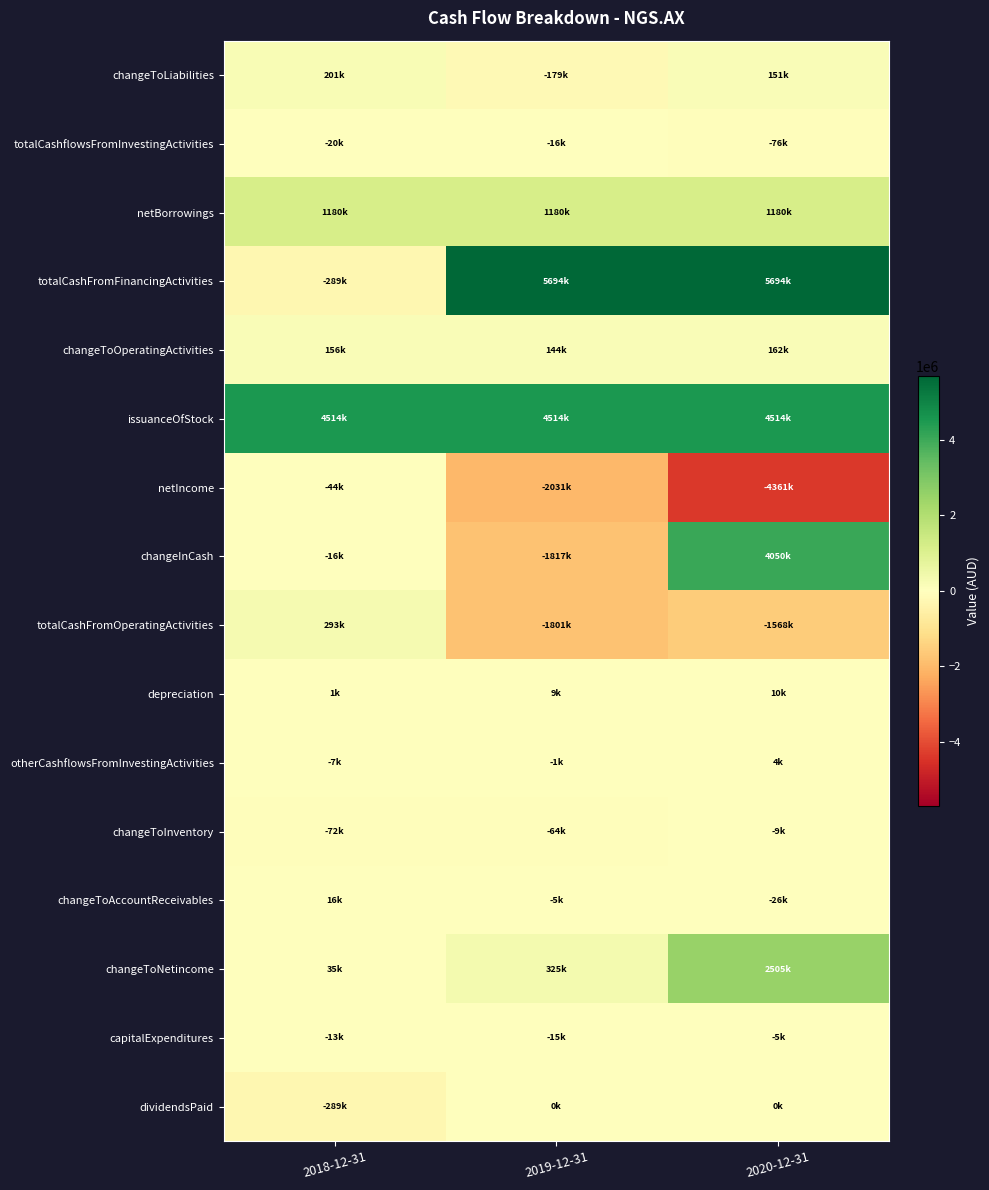

Reading left to right, what are all the values shown in this chart?

changeToLiabilities: 2018-12-31=201000	2019-12-31=-179000	2020-12-31=151000
totalCashflowsFromInvestingActivities: 2018-12-31=-20000	2019-12-31=-16000	2020-12-31=-76000
netBorrowings: 2018-12-31=1180000	2019-12-31=1180000	2020-12-31=1180000
totalCashFromFinancingActivities: 2018-12-31=-289000	2019-12-31=5694000	2020-12-31=5694000
changeToOperatingActivities: 2018-12-31=156000	2019-12-31=144000	2020-12-31=162000
issuanceOfStock: 2018-12-31=4514000	2019-12-31=4514000	2020-12-31=4514000
netIncome: 2018-12-31=-44000	2019-12-31=-2031000	2020-12-31=-4361000
changeInCash: 2018-12-31=-16000	2019-12-31=-1817000	2020-12-31=4050000
totalCashFromOperatingActivities: 2018-12-31=293000	2019-12-31=-1801000	2020-12-31=-1568000
depreciation: 2018-12-31=1000	2019-12-31=9000	2020-12-31=10000
otherCashflowsFromInvestingActivities: 2018-12-31=-7000	2019-12-31=-1000	2020-12-31=4000
changeToInventory: 2018-12-31=-72000	2019-12-31=-64000	2020-12-31=-9000
changeToAccountReceivables: 2018-12-31=16000	2019-12-31=-5000	2020-12-31=-26000
changeToNetincome: 2018-12-31=35000	2019-12-31=325000	2020-12-31=2505000
capitalExpenditures: 2018-12-31=-13000	2019-12-31=-15000	2020-12-31=-5000
dividendsPaid: 2018-12-31=-289000	2019-12-31=0	2020-12-31=0